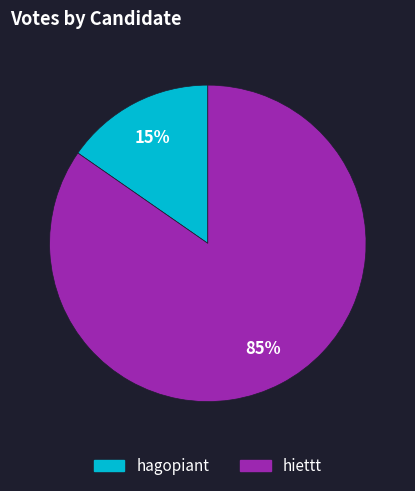

Between hiettt and hagopiant, which is larger?

hiettt